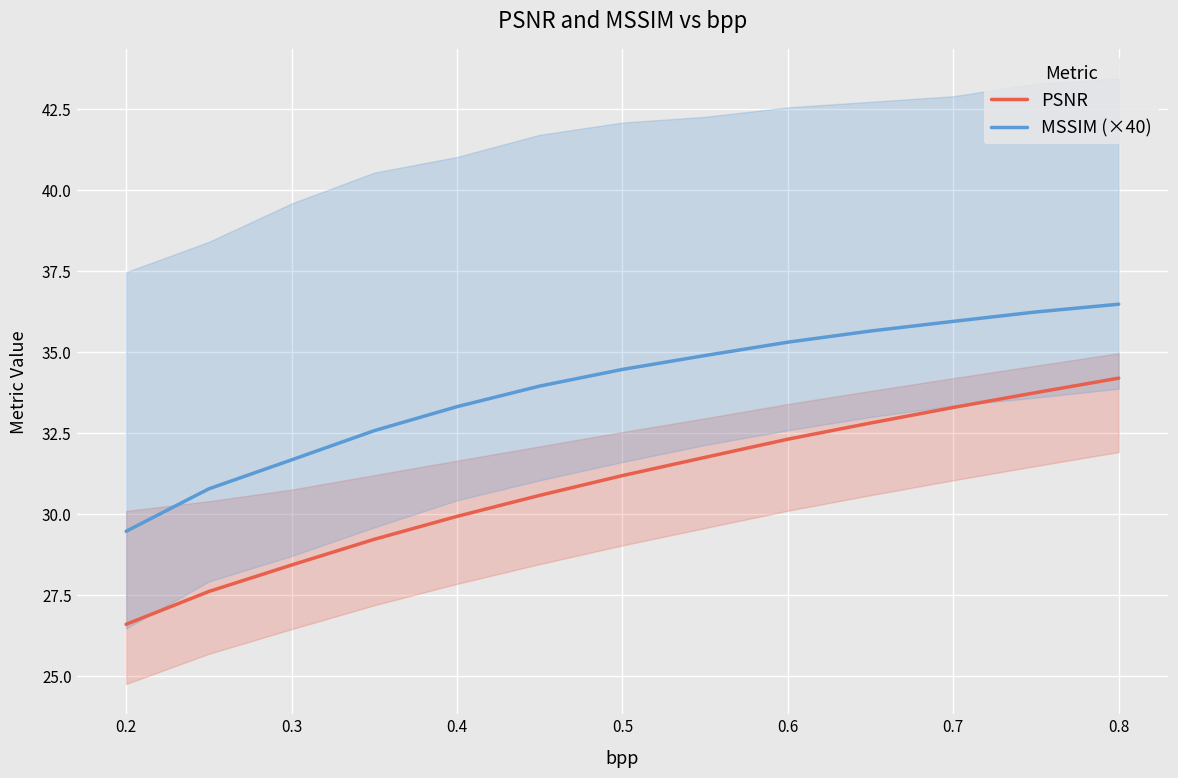

What is the difference between the maximum and minimum values in the MSSIM (×40) series?

7.0